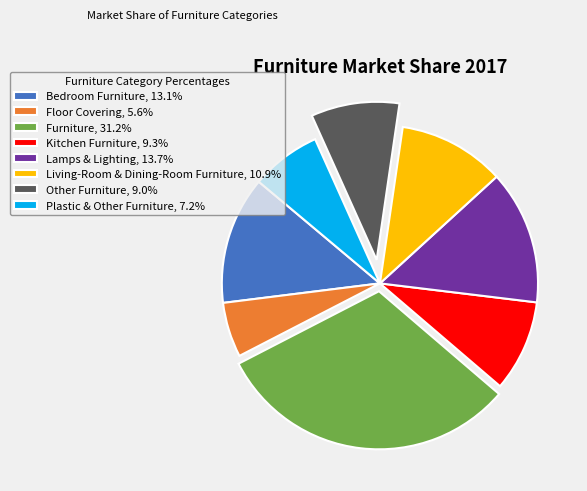

The Kitchen Furniture slice represents 21% of the pie. True or false?

False